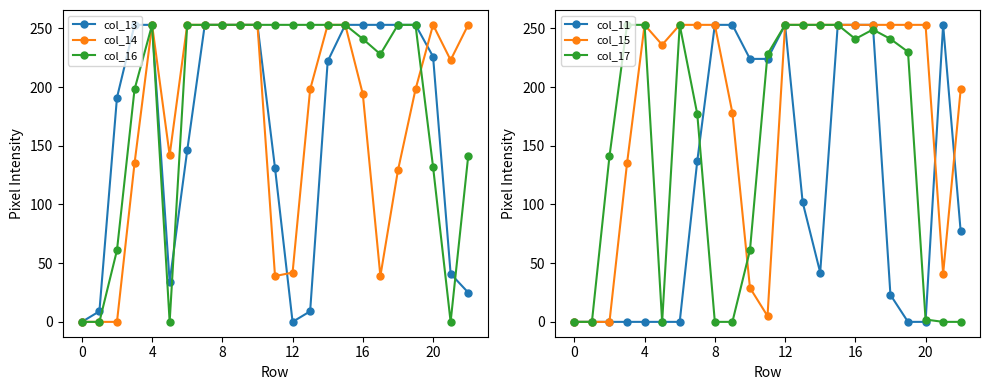

True or false: col_14 has a value of 198 at 13.

True